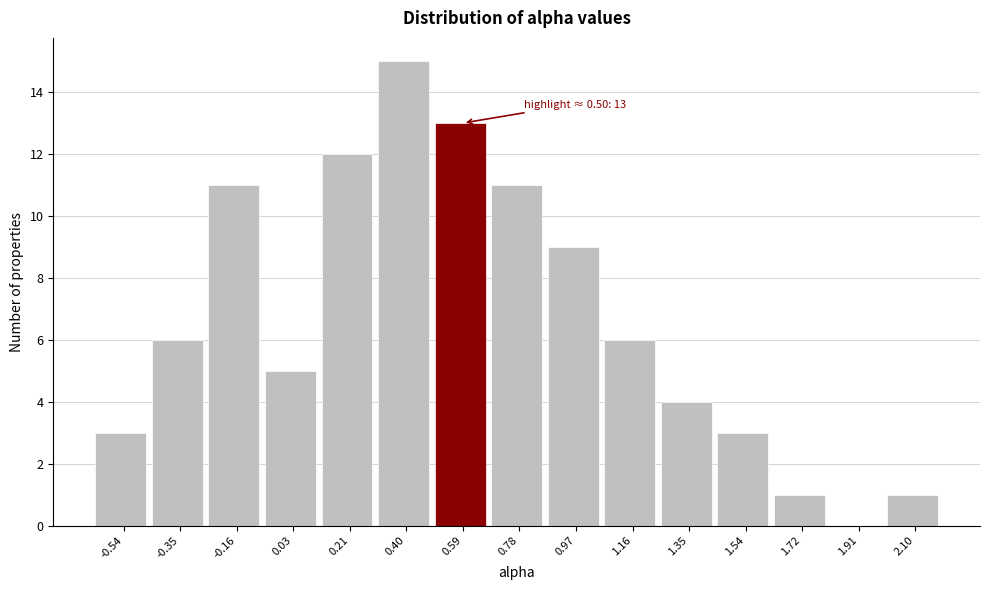

Over which range of the x-axis is the bar tallest?

0.30 to 0.50